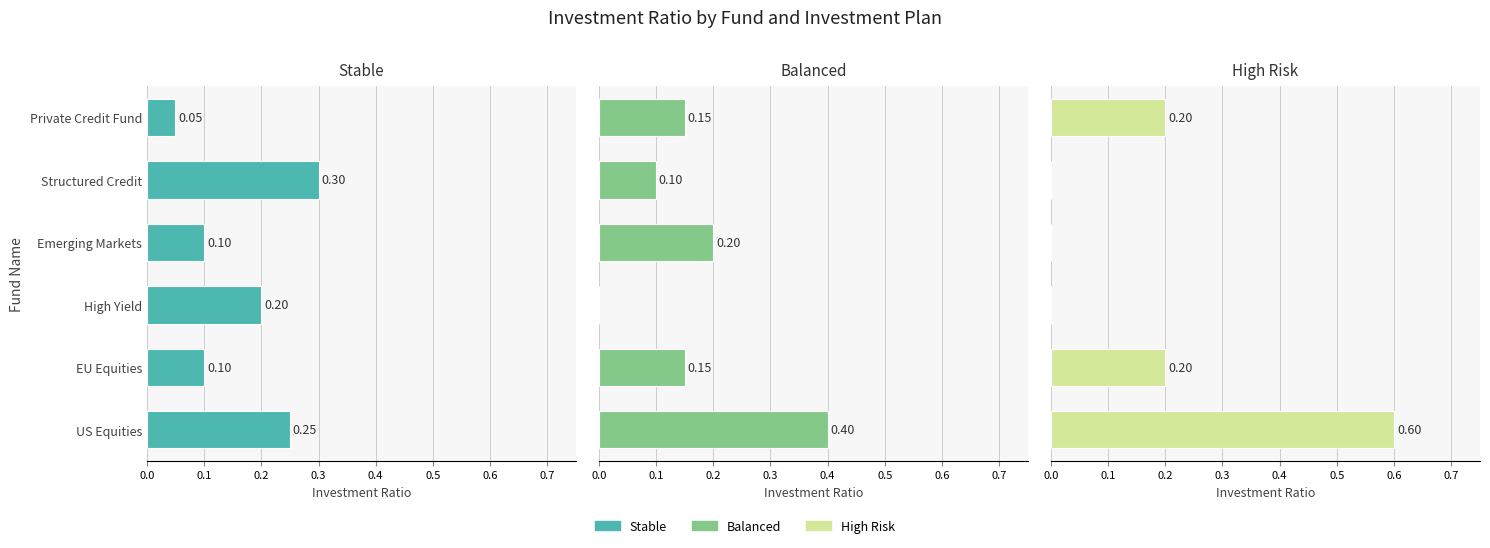

What is the difference between the highest and lowest values at Emerging Markets?

0.2